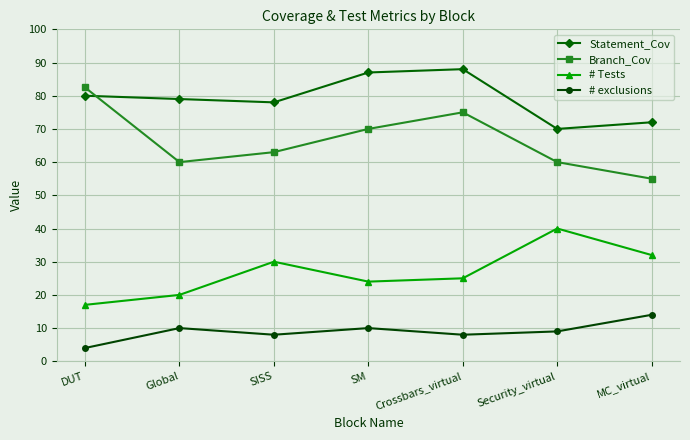

What is the label of the 6th point from the left?

Security_virtual